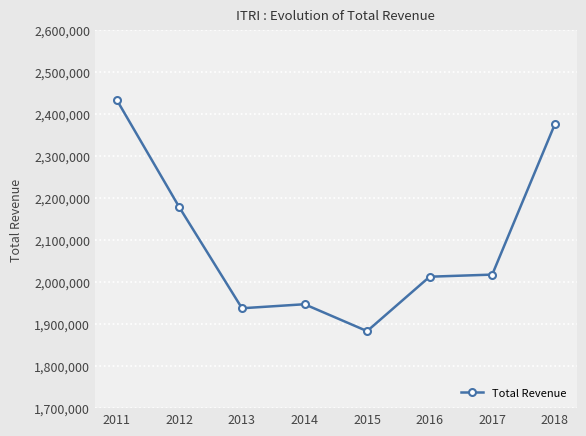

Approximately how many times larger is the value at 2012 compared to 2011?

0.9